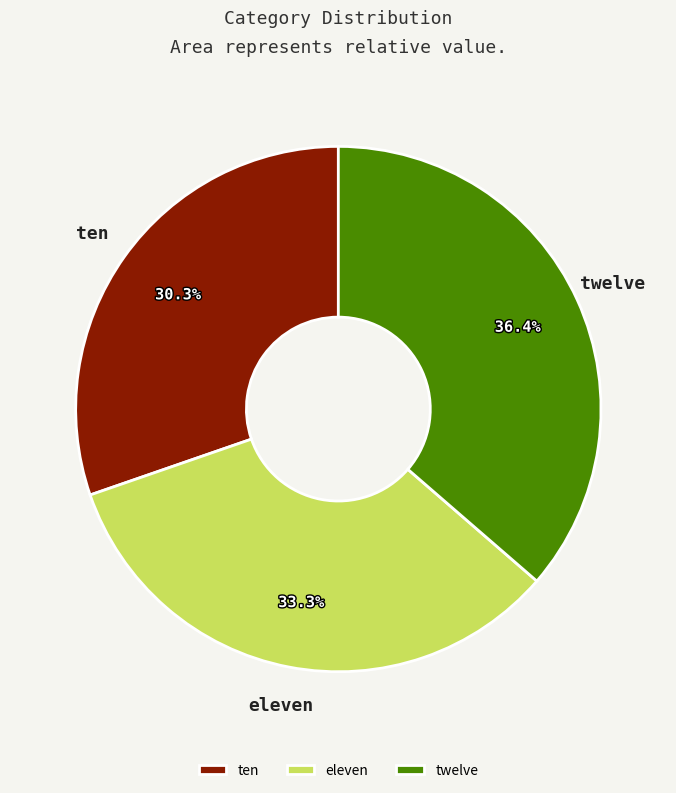

To the nearest percent, what portion does ten represent?

30%